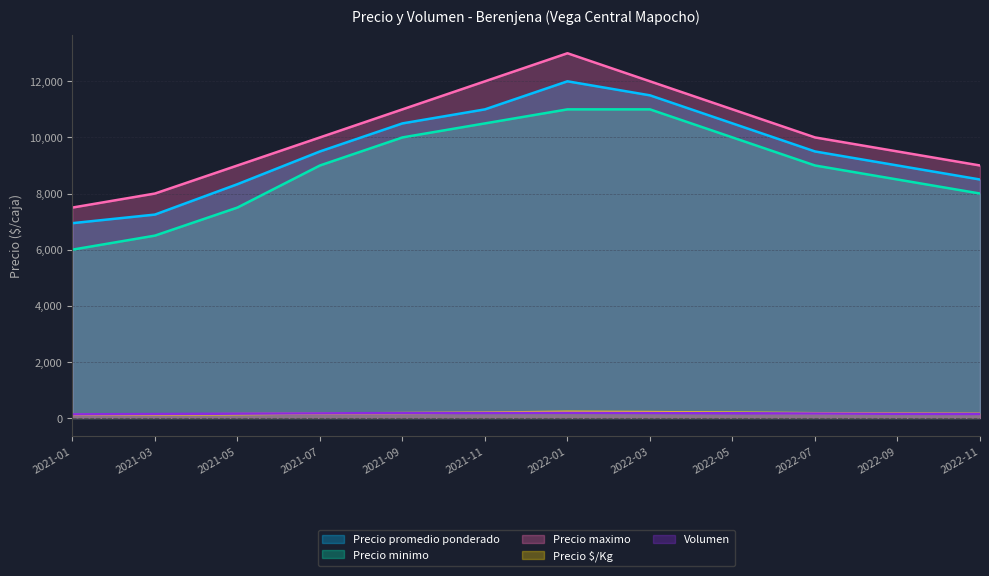

Rank the series by their maximum value, from highest to lowest.

Precio maximo, Precio promedio ponderado, Precio minimo, Precio $/Kg, Volumen